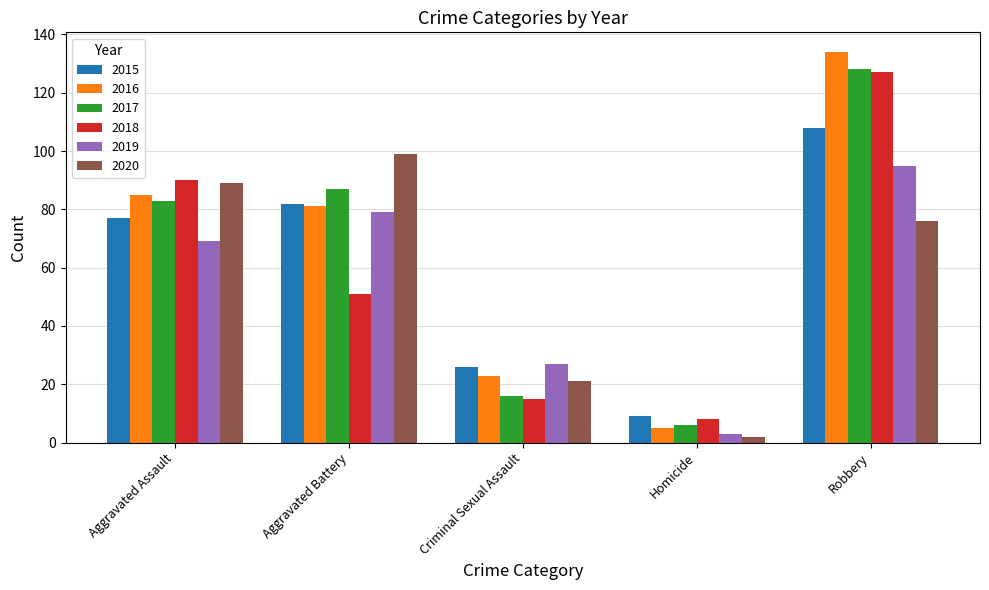

How many bars are there in each group?

6